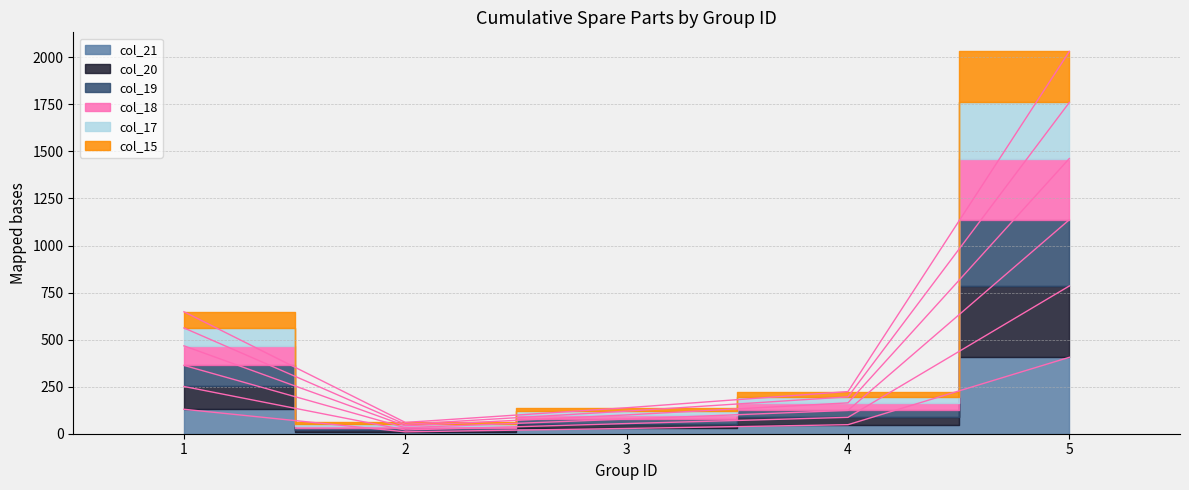

Between 2 and 5, which is larger?

5